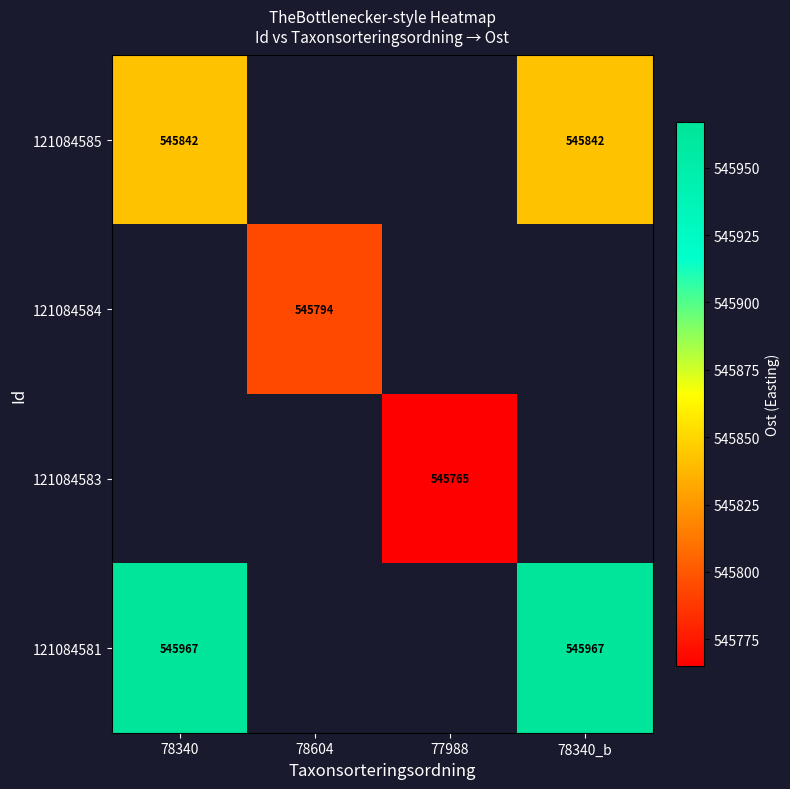

At how many categories does at least one series exceed 360340?

4